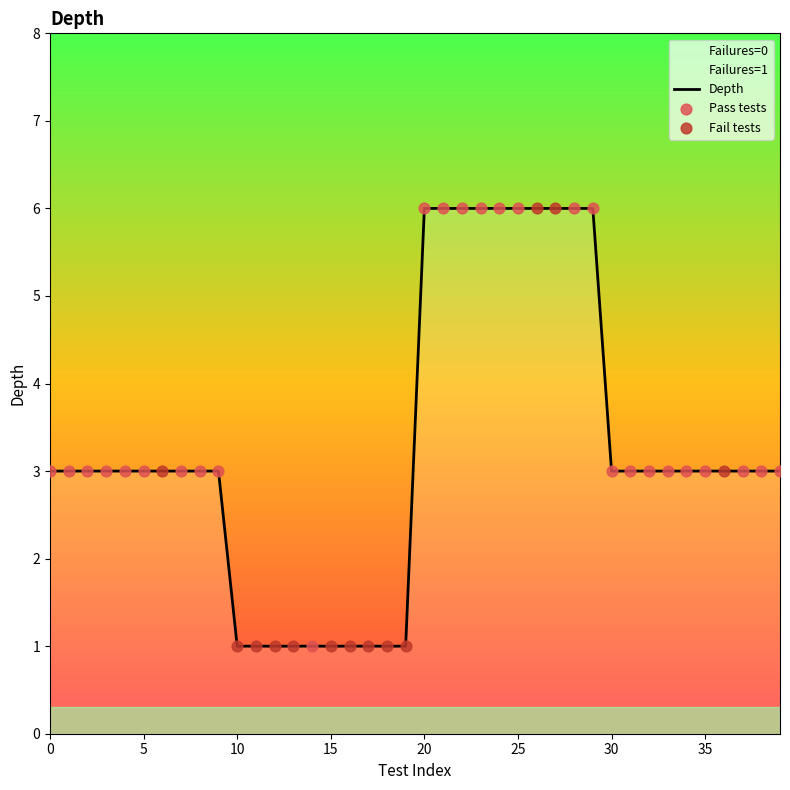

Between 17 and 14, which is larger?

17